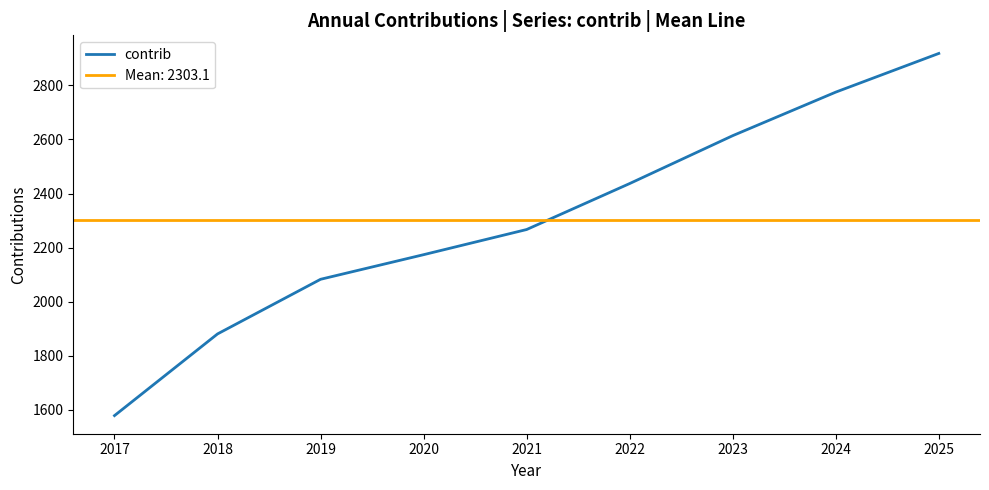

The chart shows a value of 4429 at 2024. True or false?

False